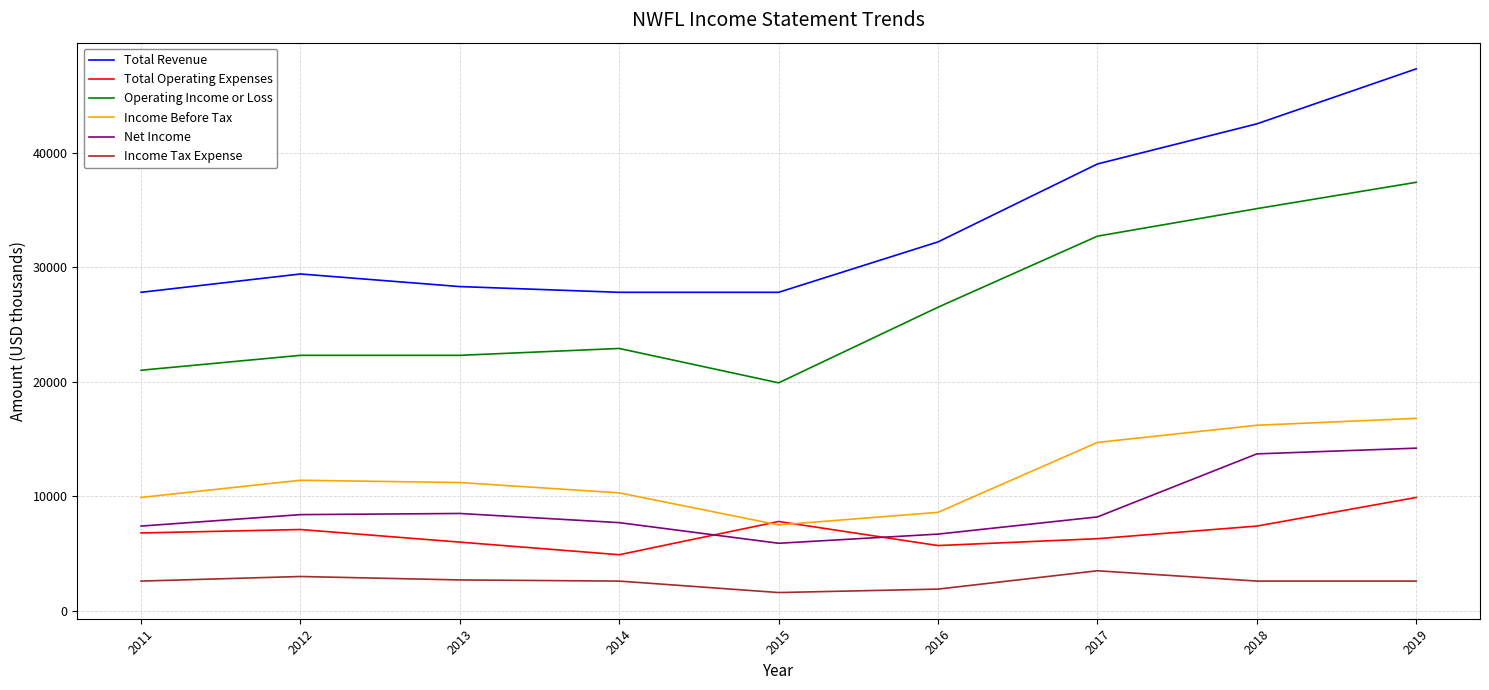

The value of Total Revenue at 2014 is 39631. True or false?

False